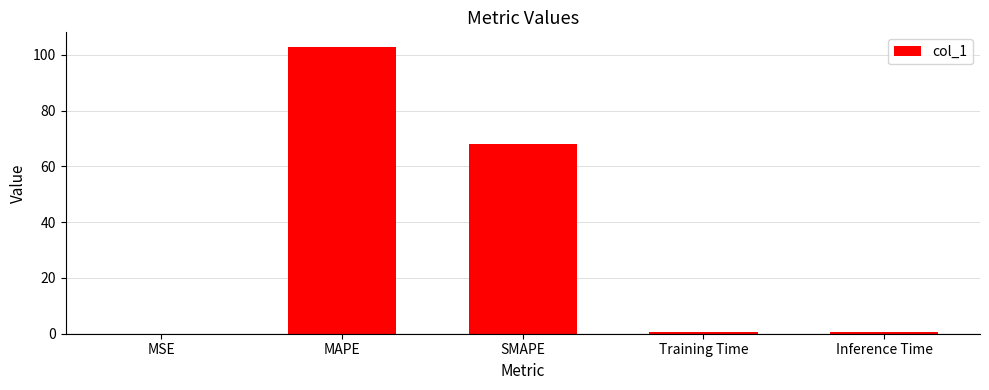

What is the sum of all values?

172.4